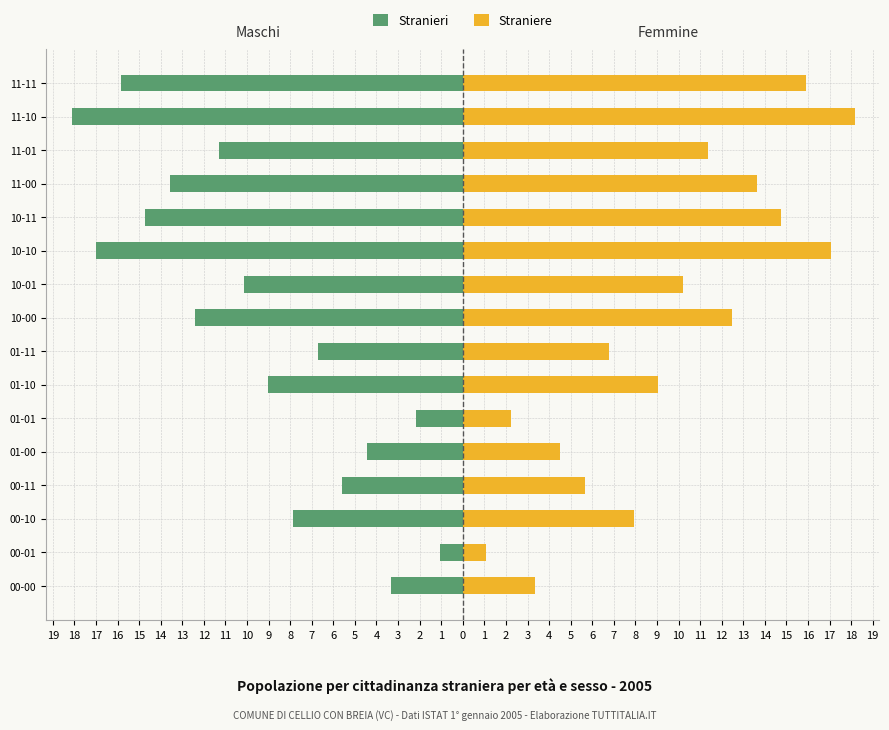

Does the chart contain stacked bars?

No